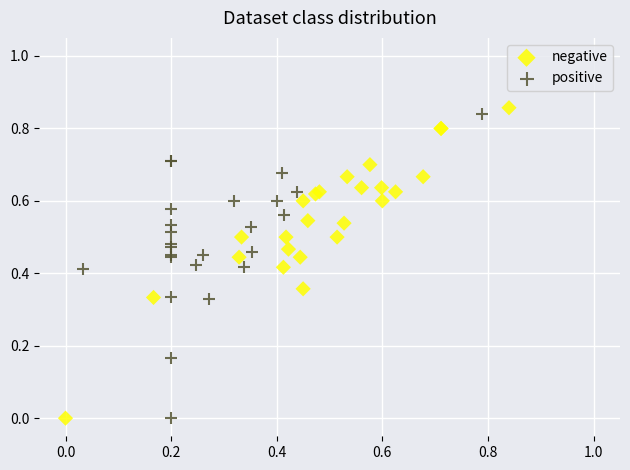

Which series has the largest Y range (max minus min)?

negative